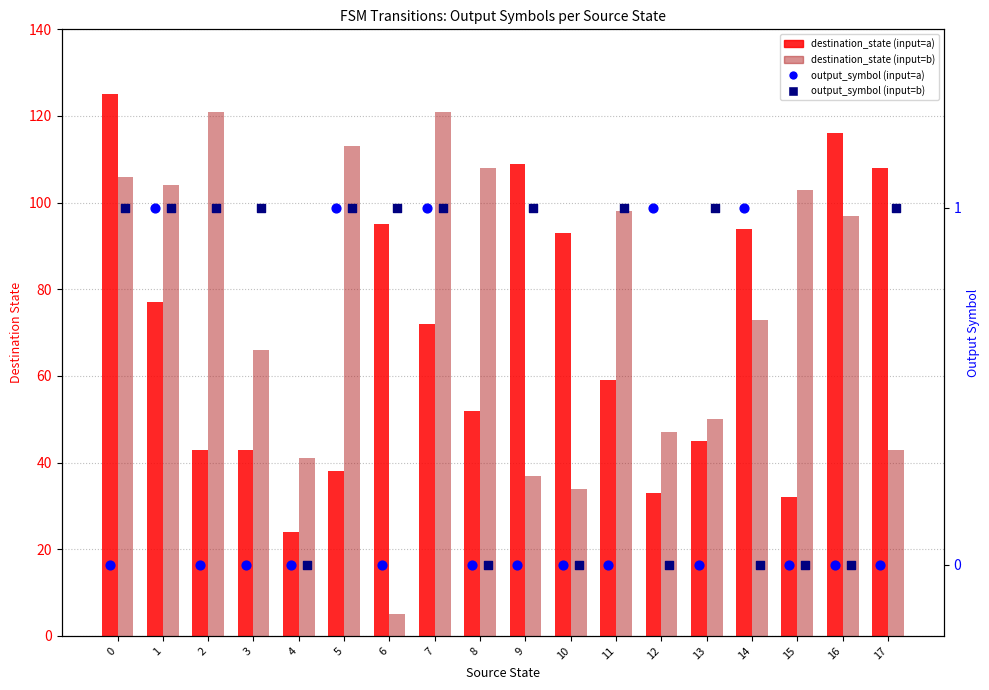

Which series has the largest total across all categories?

destination_state (input=b)